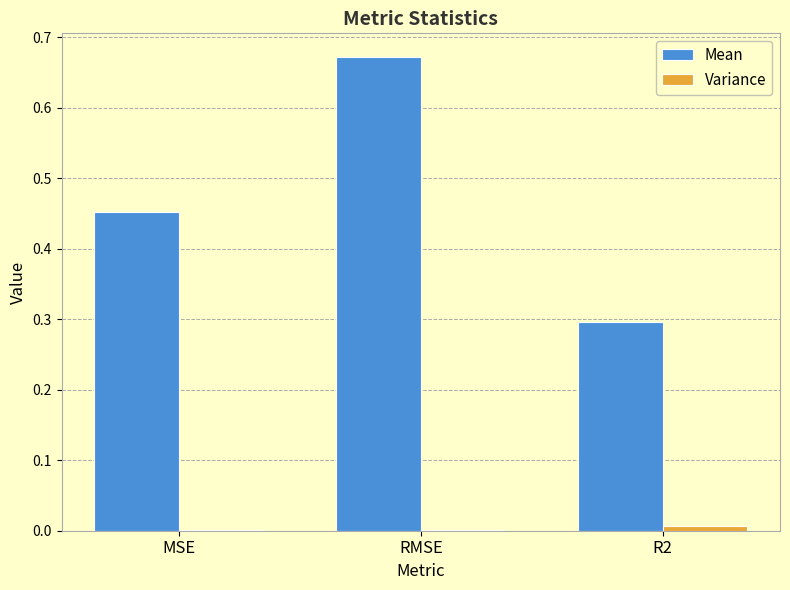

At which category is the sum across all series the highest?

RMSE